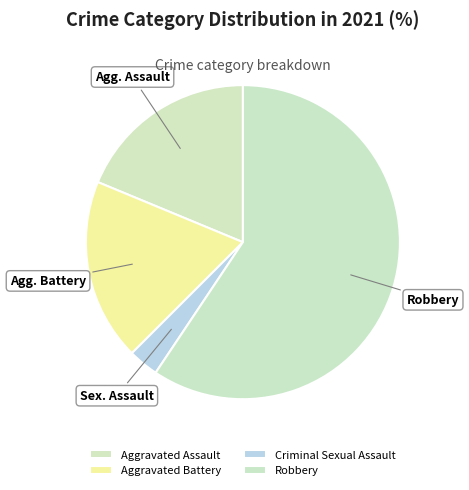

To the nearest percent, what is the difference between the Aggravated Assault and Robbery slice percentages?

41%